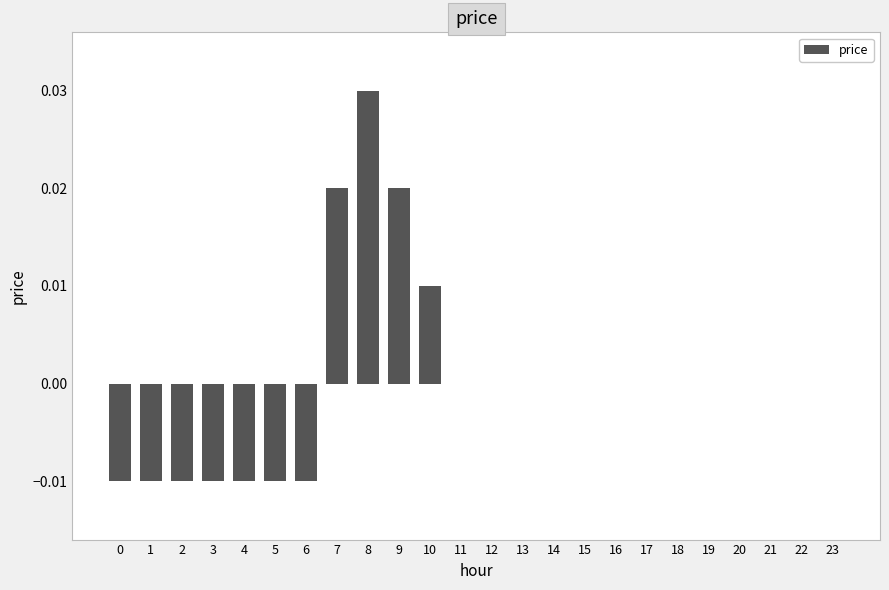

The value at 7 is 0.0. True or false?

True